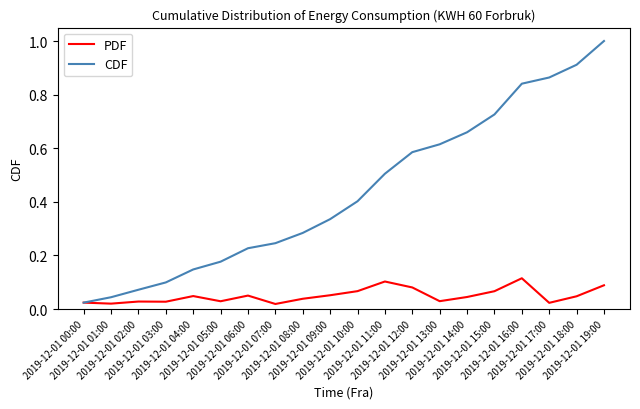

Which series has the largest range (max minus min)?

CDF